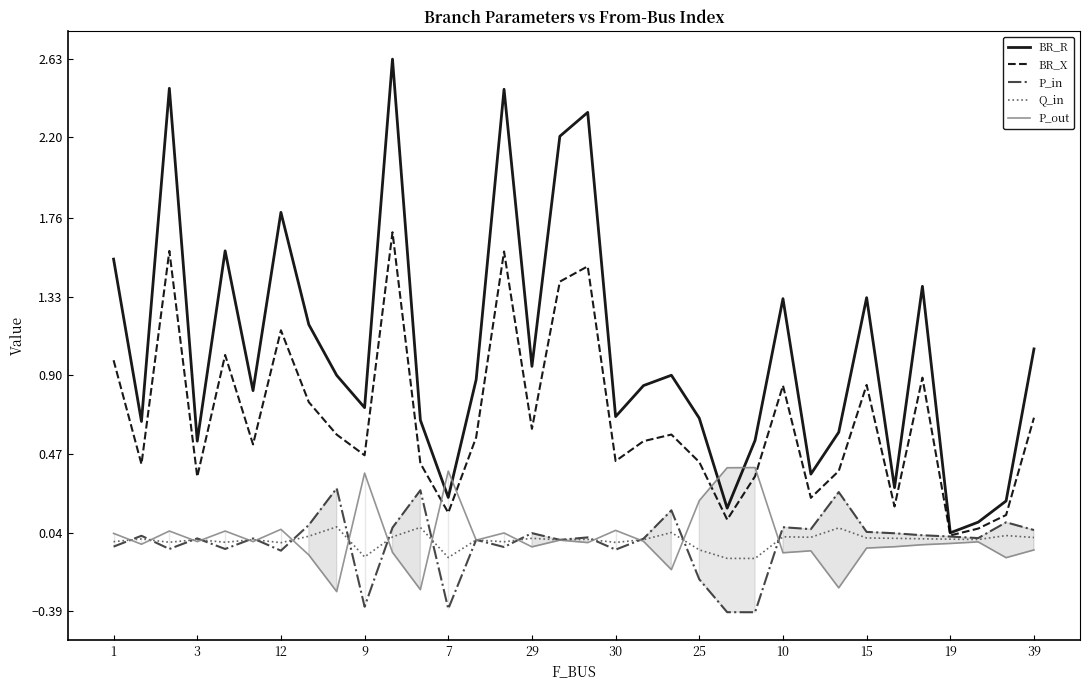

How many data points in P_out are less than 0?

23